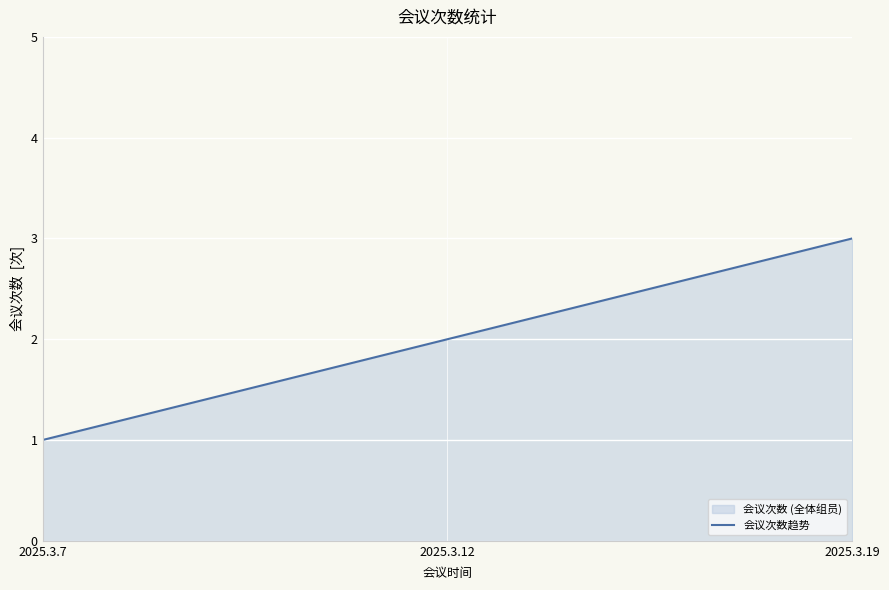

What is the change in value from 2025.3.7 to 2025.3.12?

+1